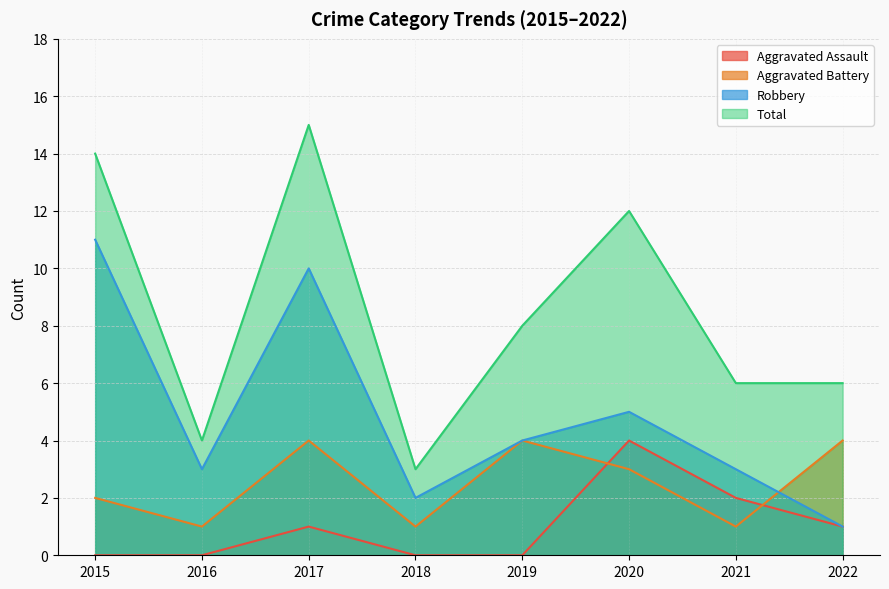

What is the difference between the Aggravated Assault values at 2015 and 2017?

1